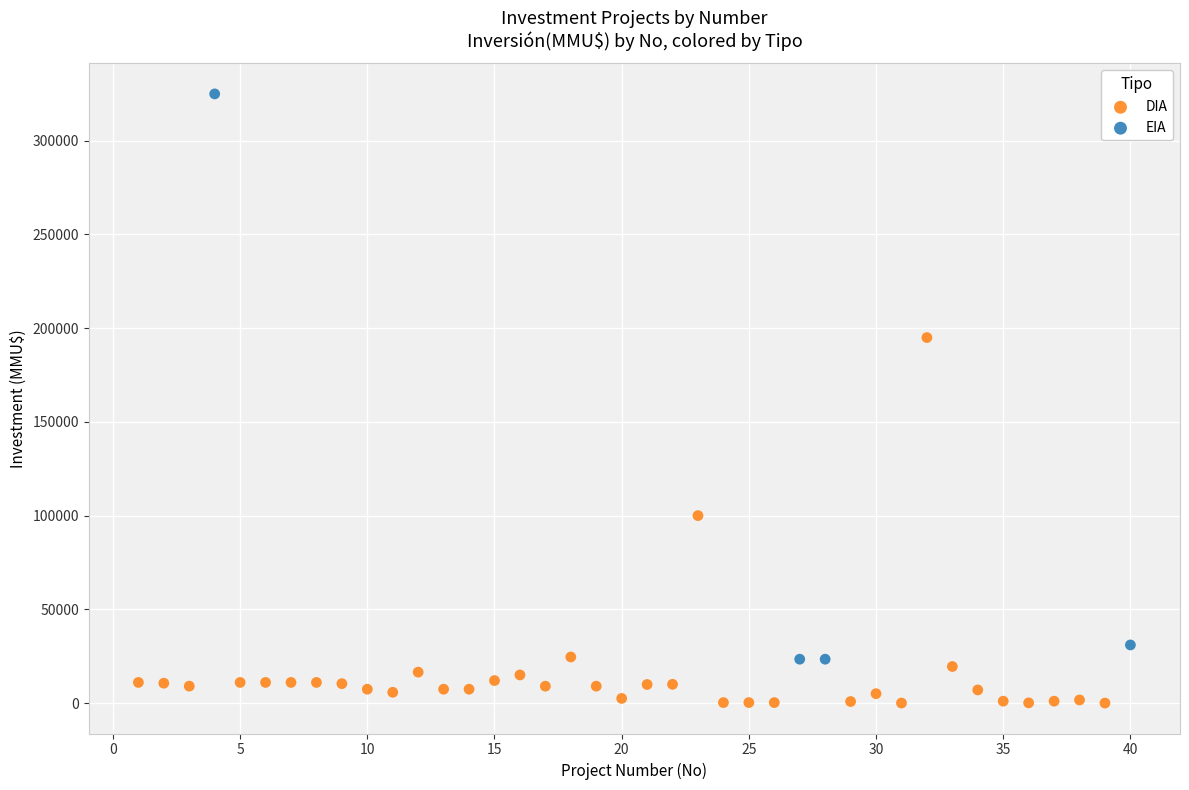

Which series contains the highest Y value?

EIA